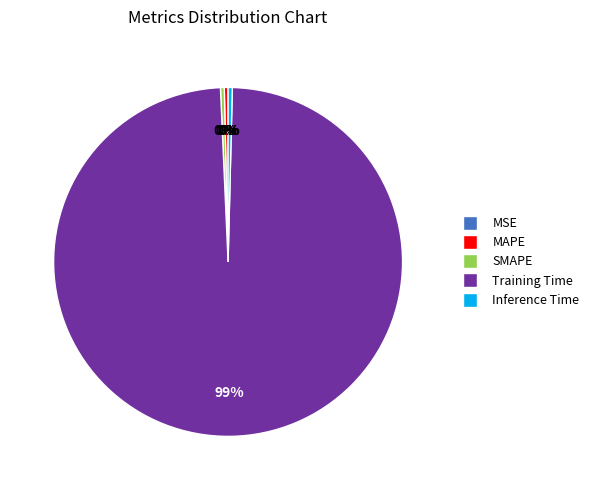

The Training Time slice represents 89% of the pie. True or false?

False